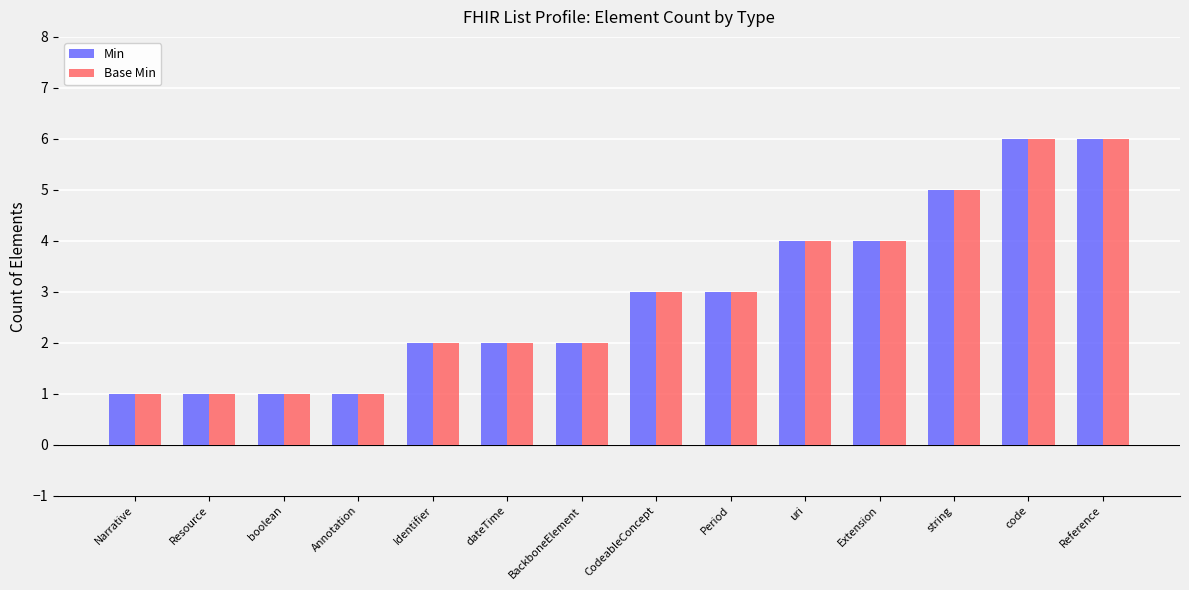

Reading left to right, transcribe all the data shown in this chart.

Min: Narrative=1	Resource=1	boolean=1	Annotation=1	Identifier=2	dateTime=2	BackboneElement=2	CodeableConcept=3	Period=3	uri=4	Extension=4	string=5	code=6	Reference=6
Base Min: Narrative=1	Resource=1	boolean=1	Annotation=1	Identifier=2	dateTime=2	BackboneElement=2	CodeableConcept=3	Period=3	uri=4	Extension=4	string=5	code=6	Reference=6